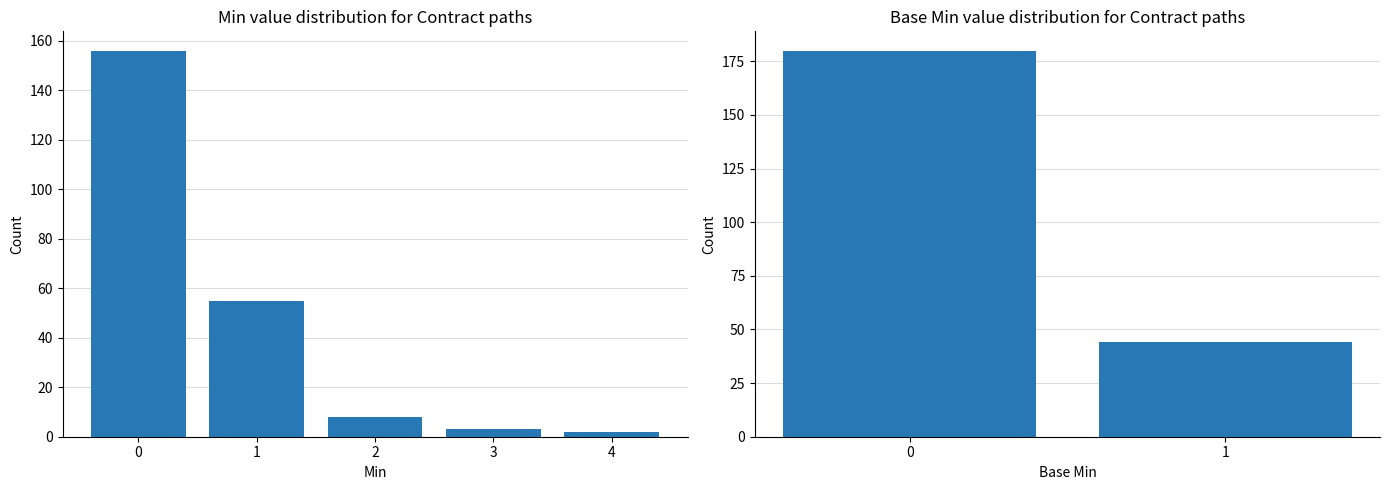

How many categories are shown in the chart?

2